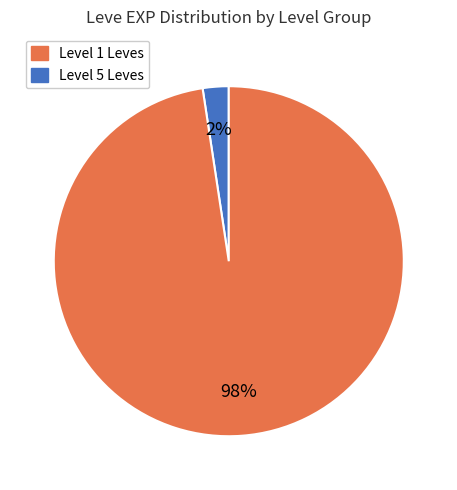

Is there any slice that represents more than half of the pie?

Yes